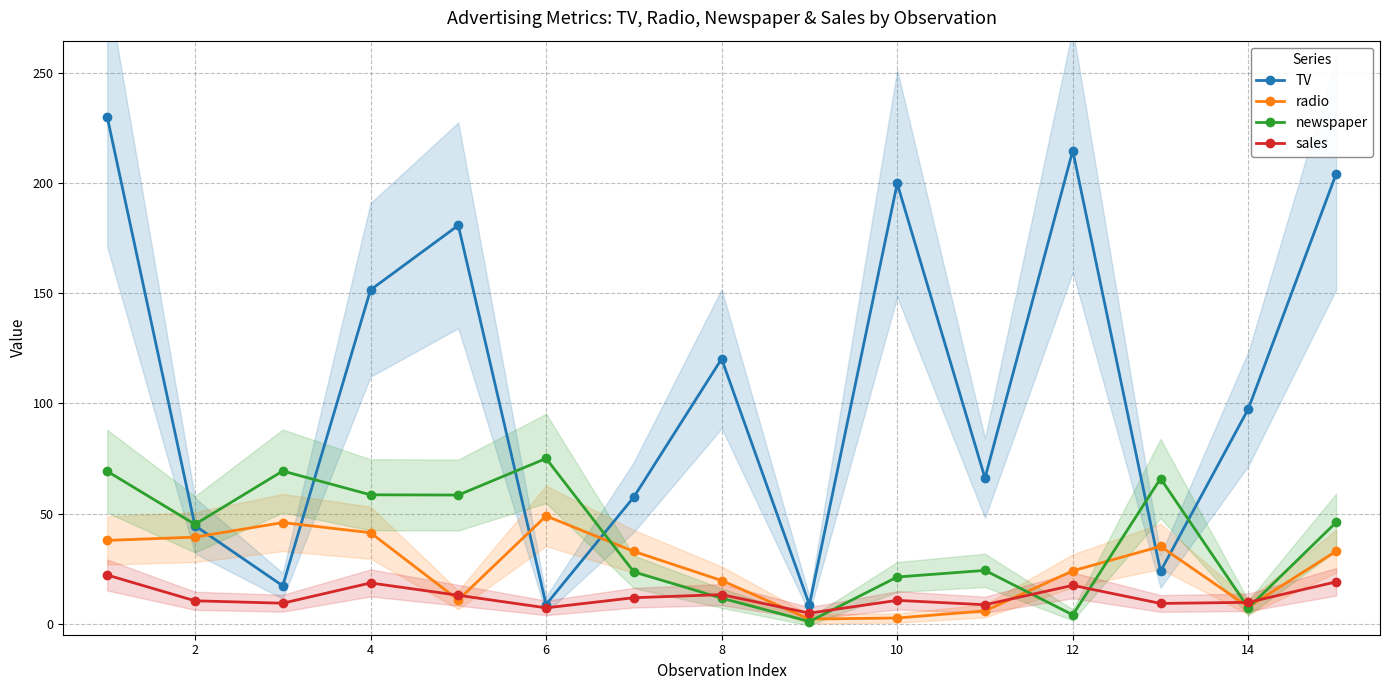

True or false: radio has more than 0 interior local peaks.

True